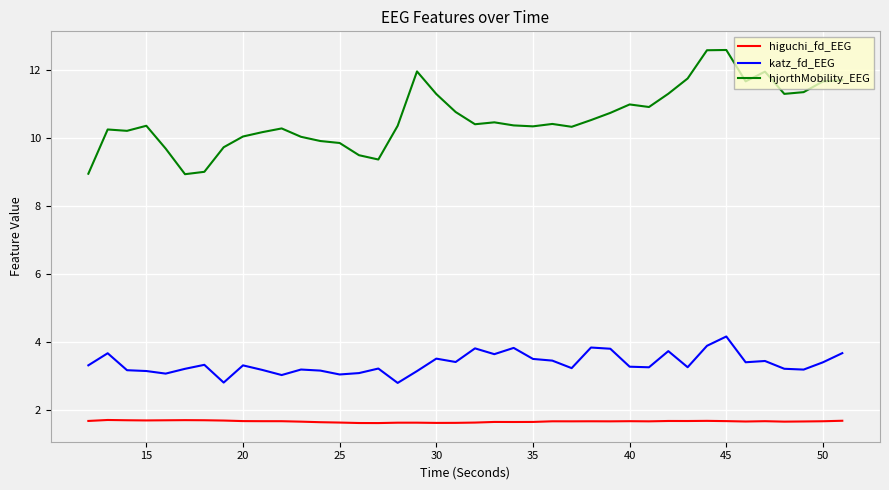

What is the greatest value displayed?

12.6